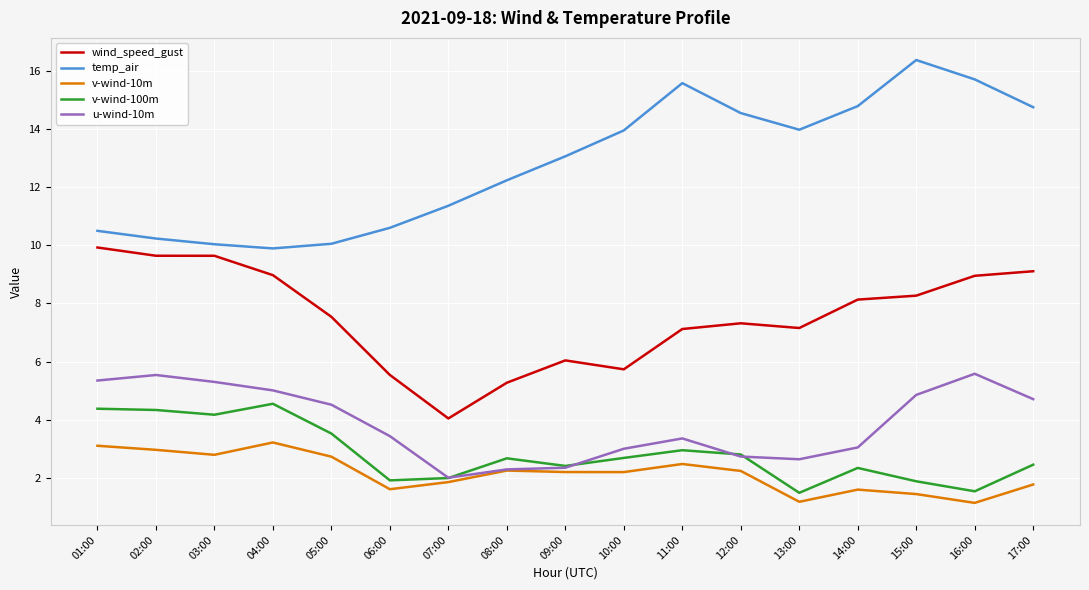

True or false: wind_speed_gust has a value of 5.3 at 08:00.

True